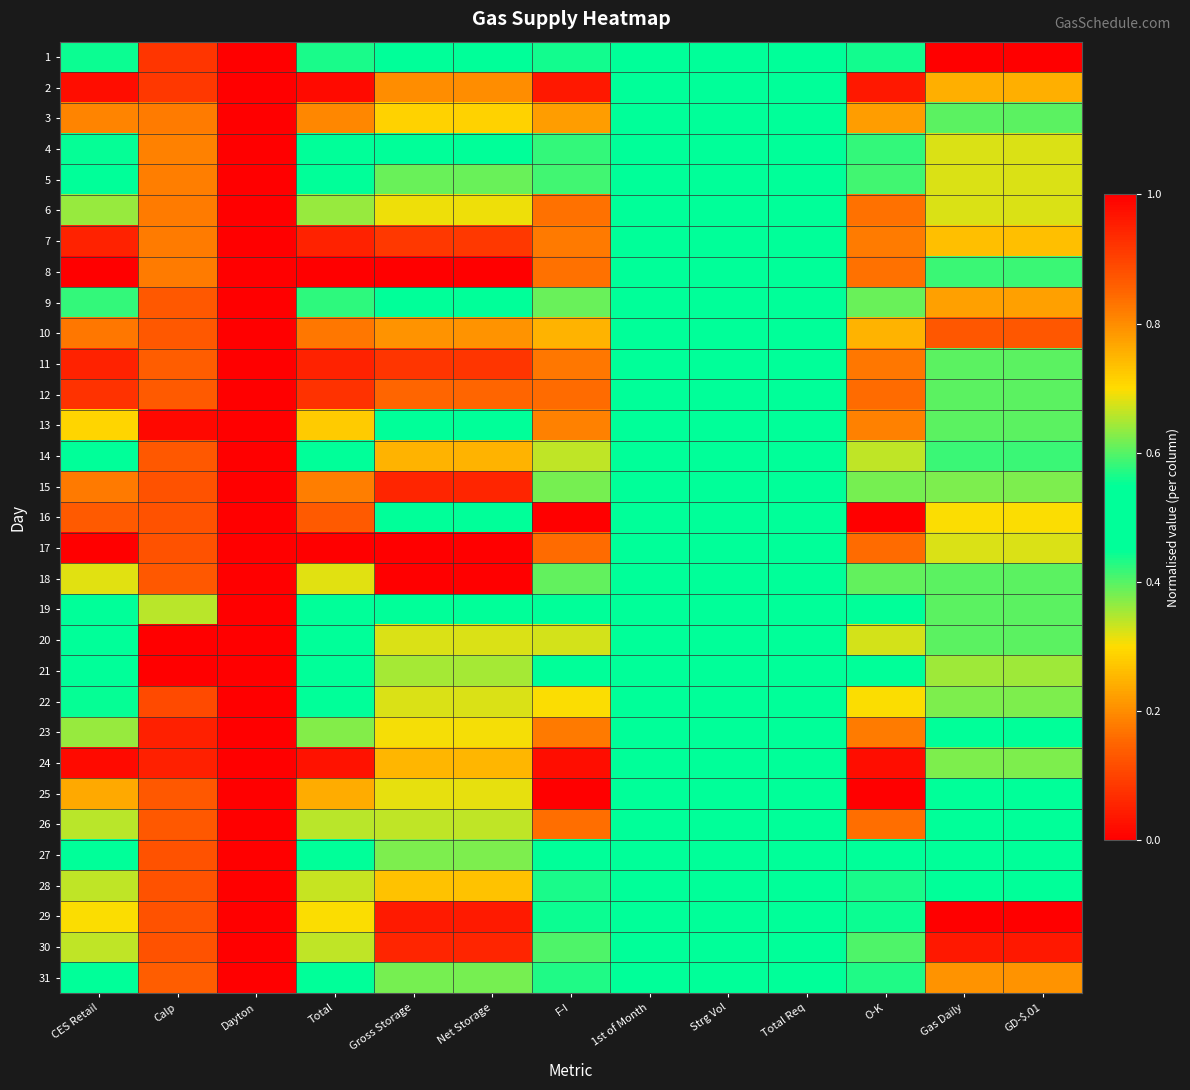

At how many categories does at least one series exceed 0?

13